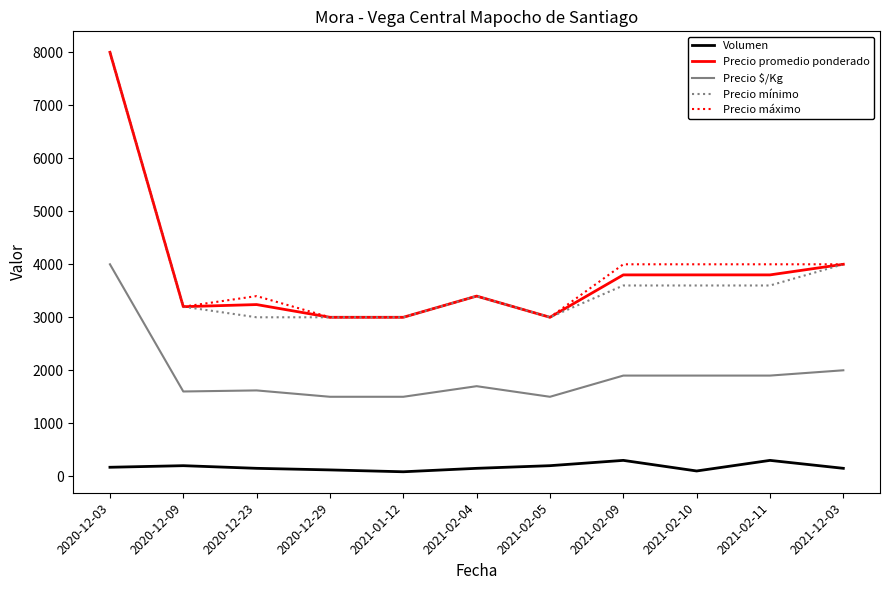

How many values in the Volumen series are below 150?

3